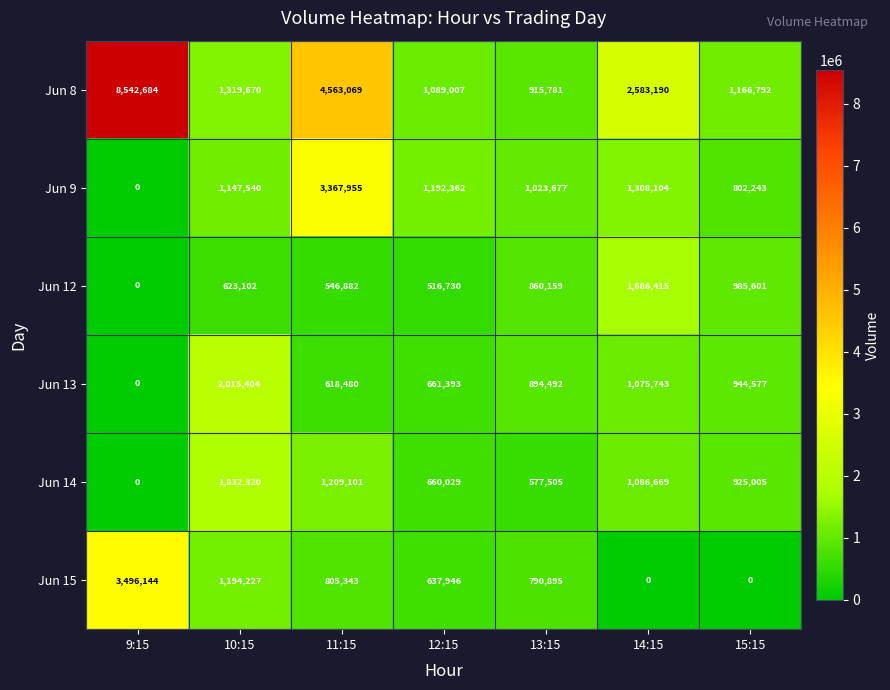

What is the difference between the maximum and minimum values in the Jun 14 series?

1832320